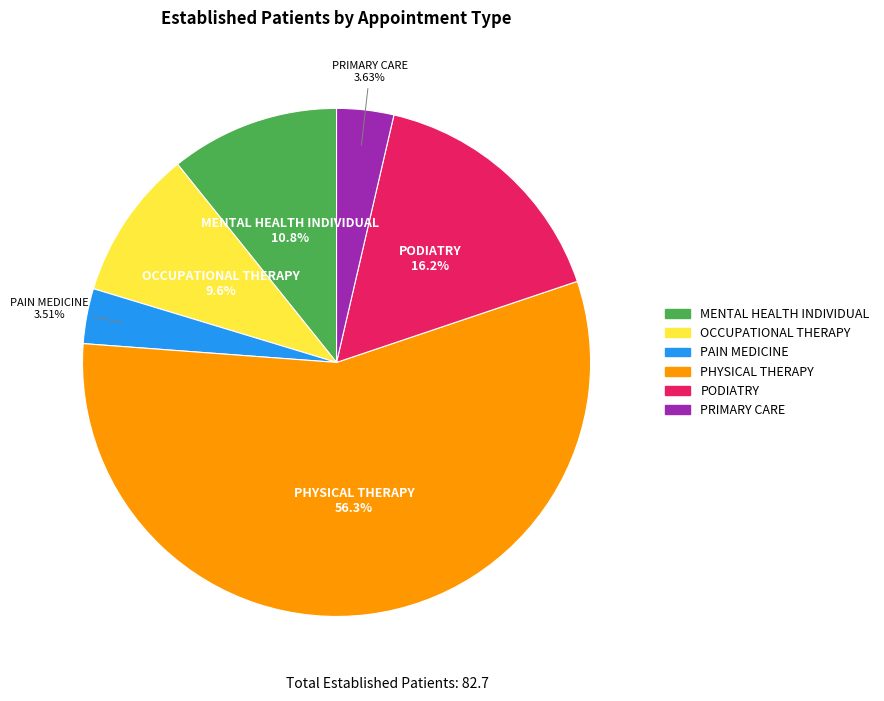

Is it true that OCCUPATIONAL THERAPY is 1% of the pie?

False